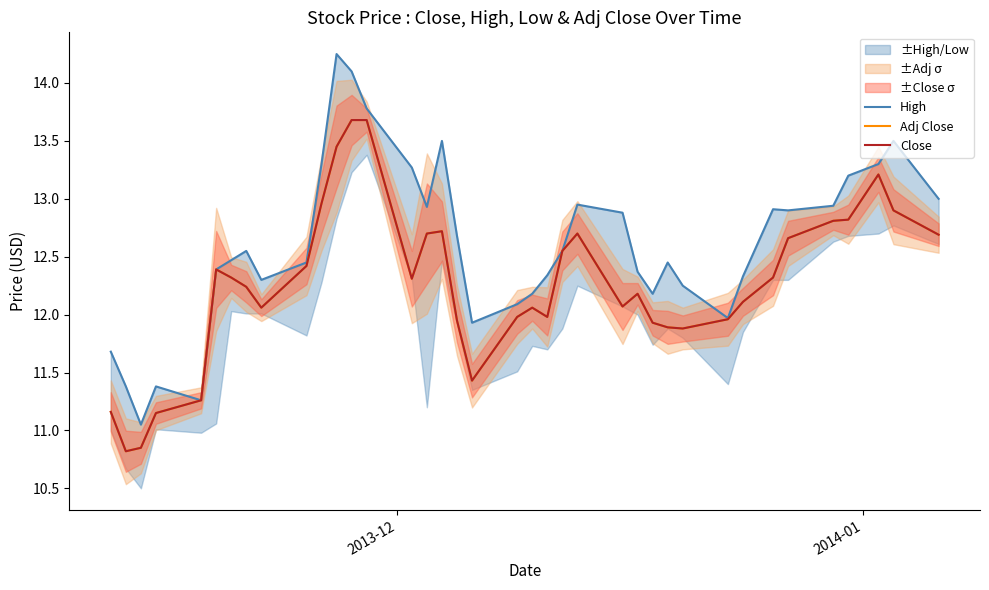

Is it true that Adj Close equals 17.0 at 14?

False